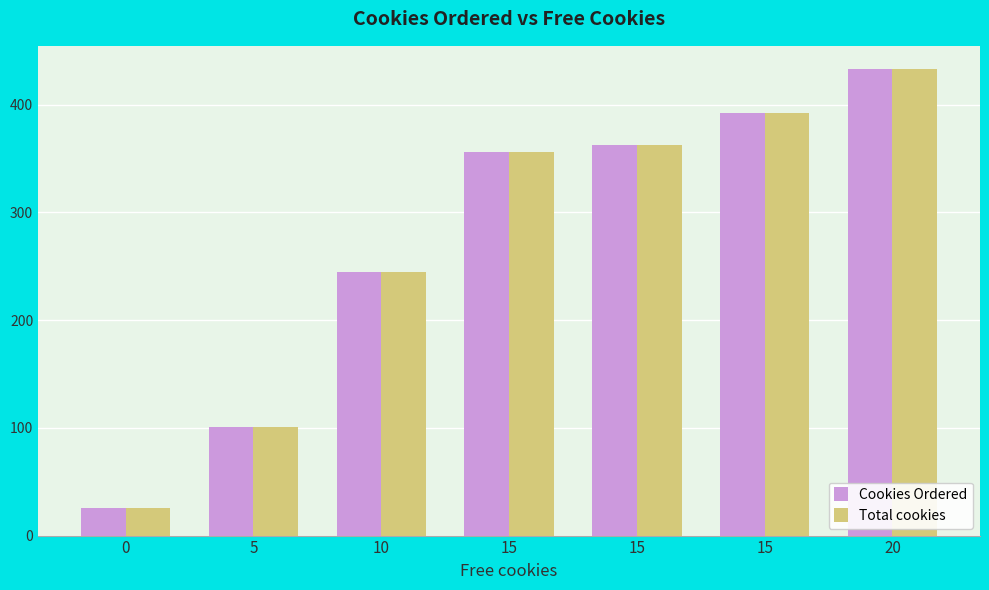

What is the value of the Total cookies bar at the 2nd from the left?

101